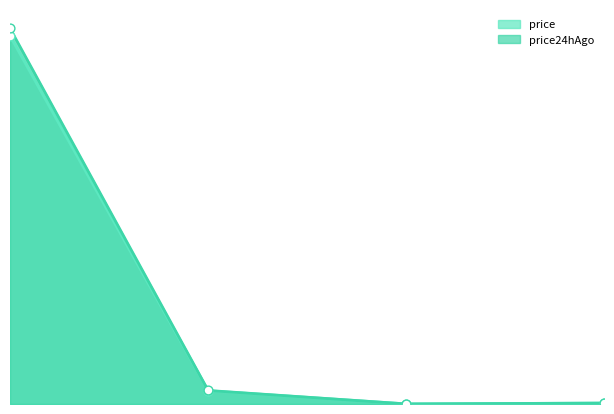

What are all the series names shown in the legend?

price, price24hAgo